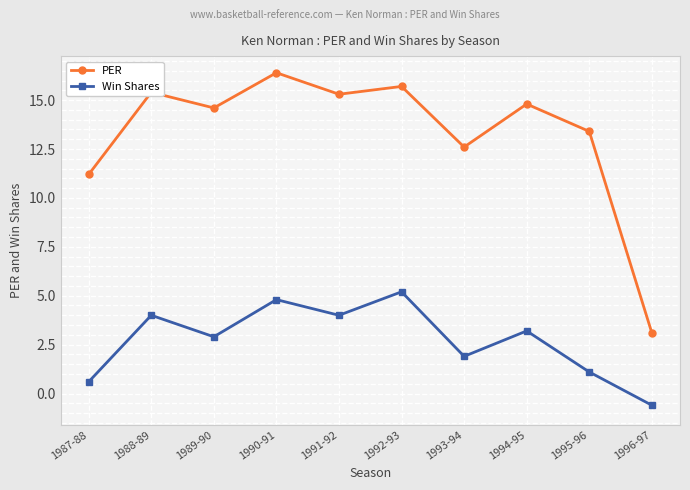

Reading right to left, extract all data points from this chart.

PER: 3.1	13.4	14.8	12.6	15.7	15.3	16.4	14.6	15.4	11.2
Win Shares: -0.6	1.1	3.2	1.9	5.2	4.0	4.8	2.9	4.0	0.6